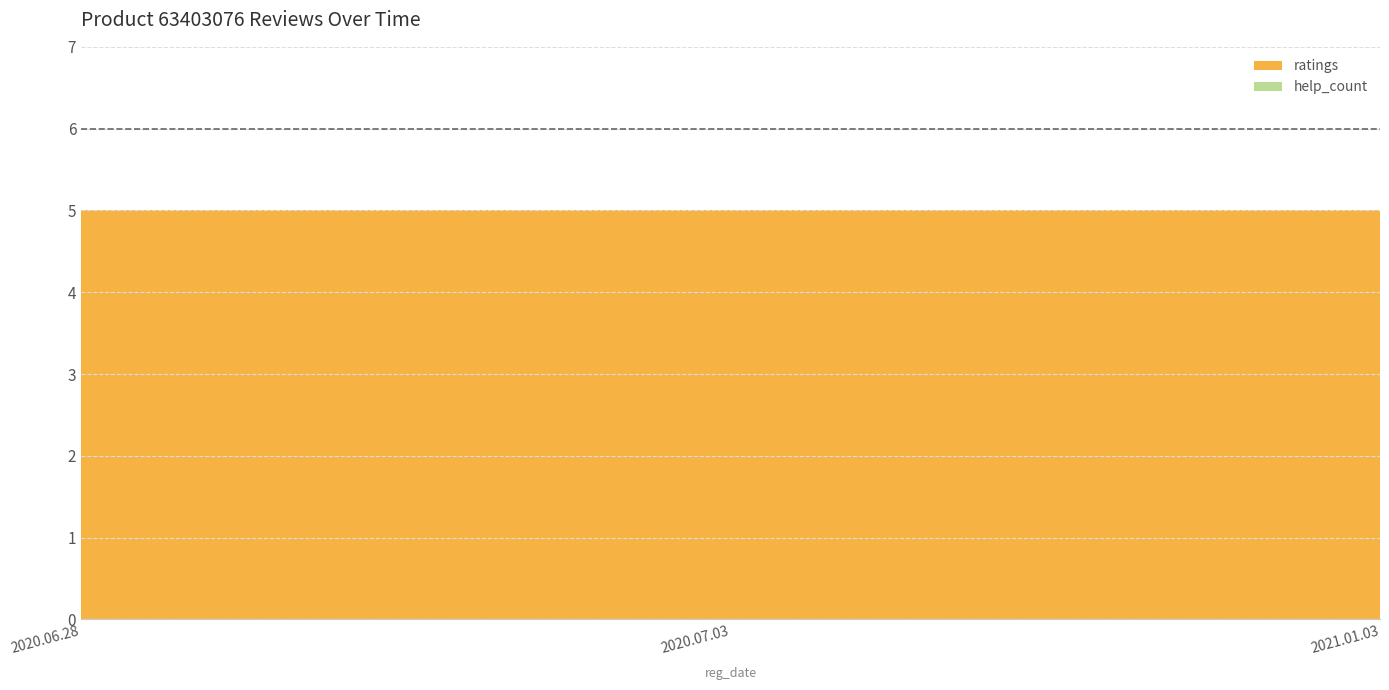

What is the spread (max minus min) of values at 2020.07.03?

5